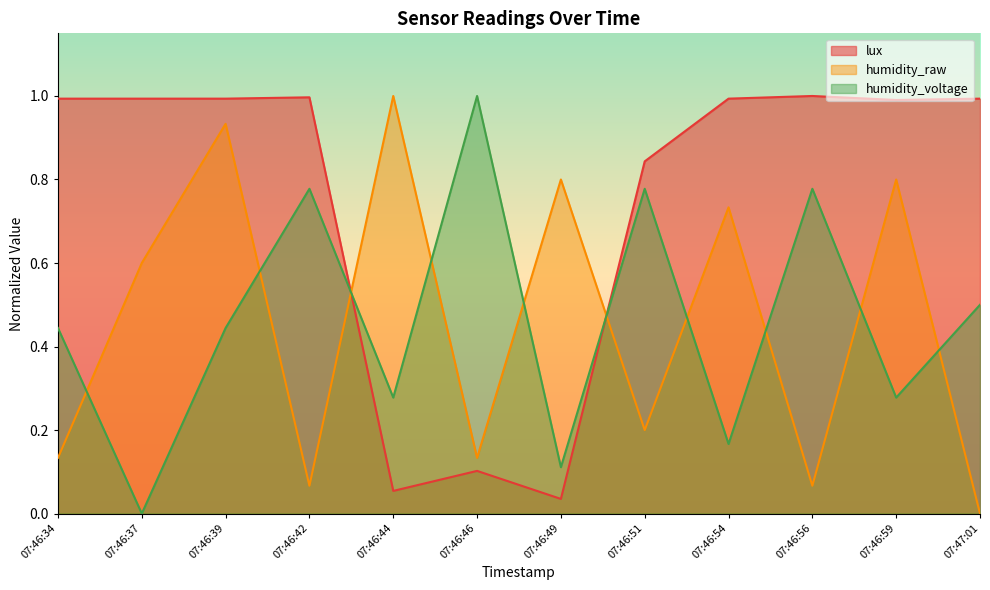

What is the label of the 1st point from the right?

07:47:01